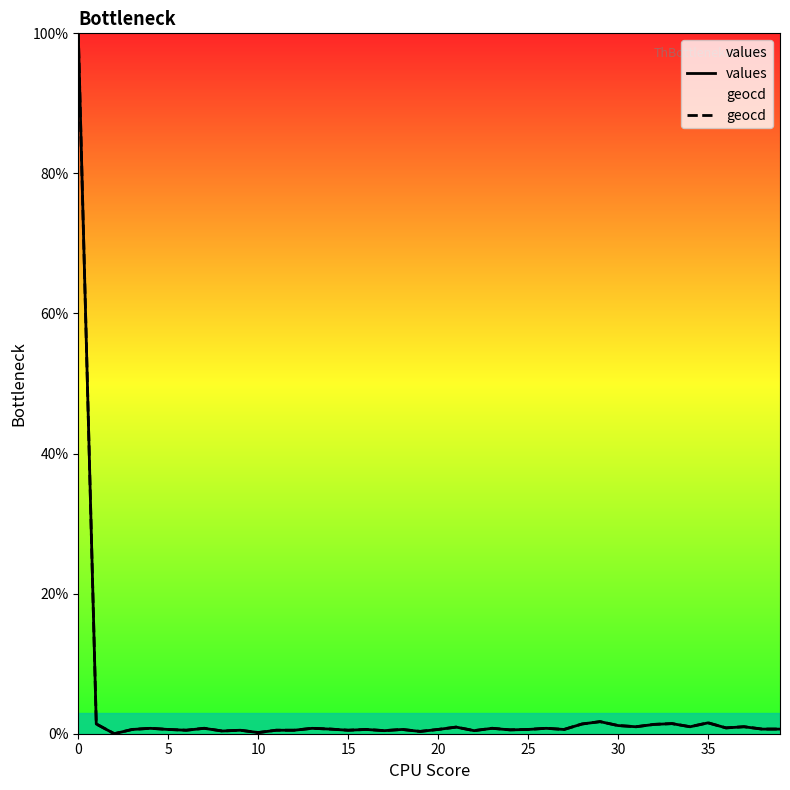

What is the label of the 11th point from the left?

10